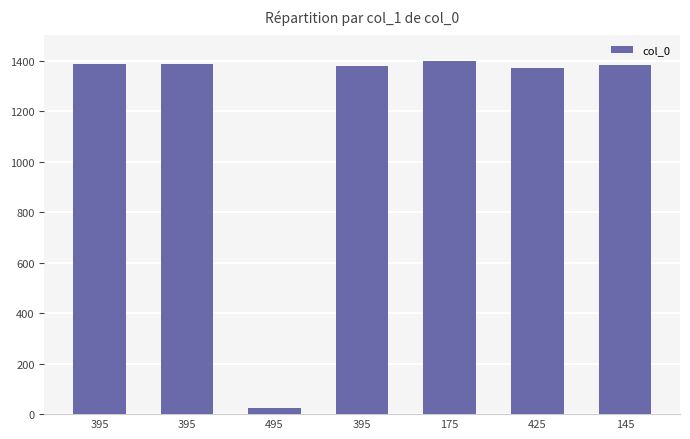

The chart shows a value of 32 at 495. True or false?

False